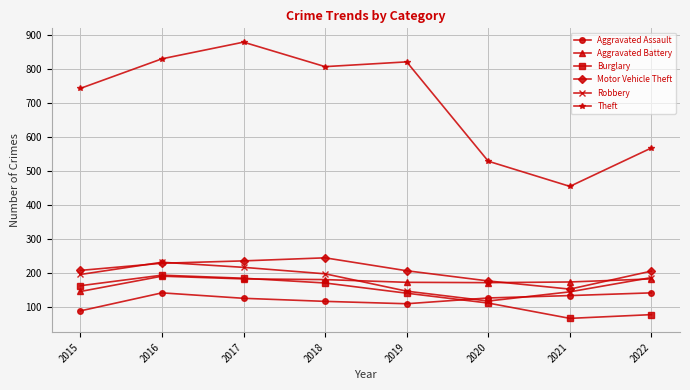

What is the sum of all Motor Vehicle Theft values?

1661